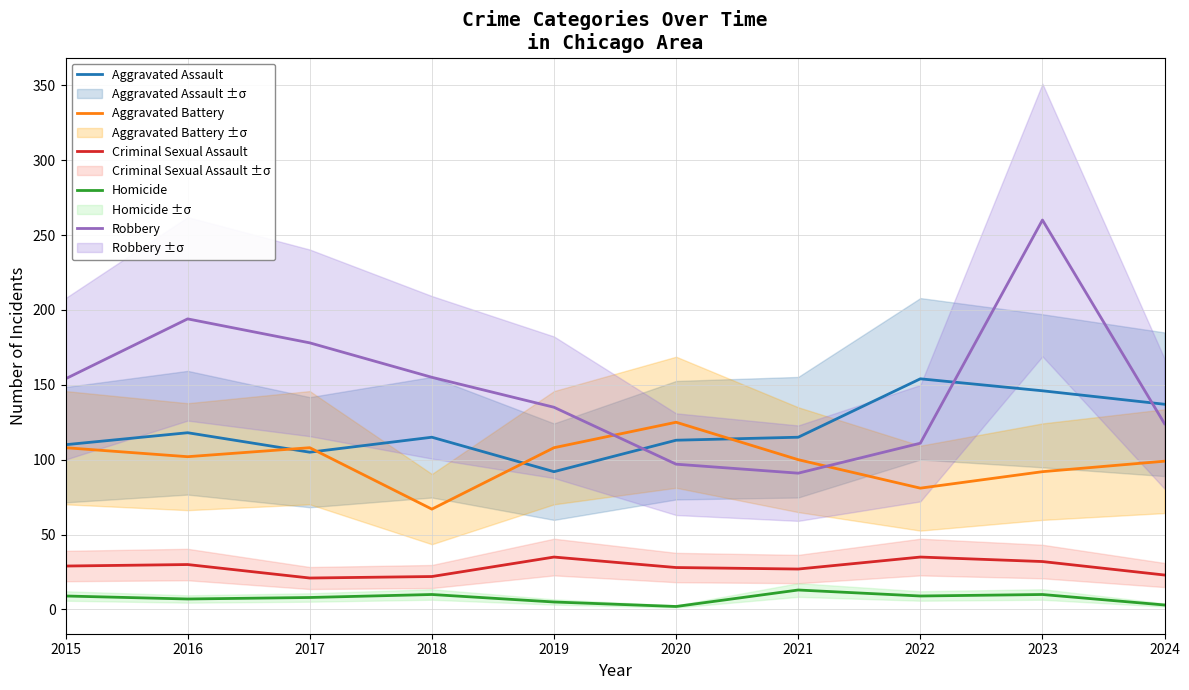

True or false: Criminal Sexual Assault has more than 0 interior local peaks.

True